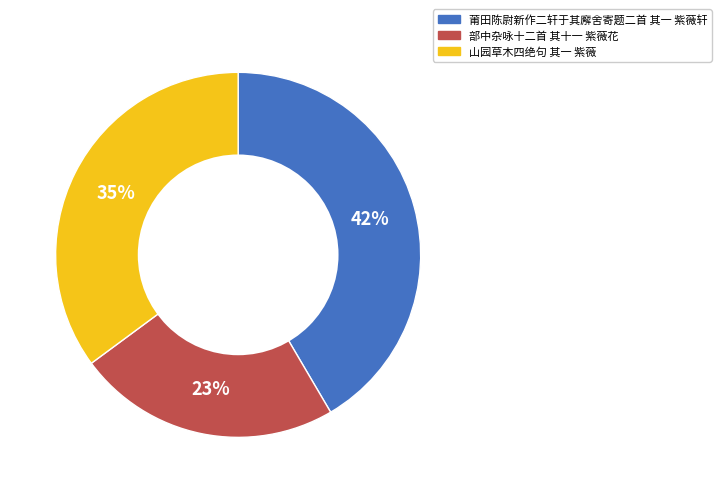

How many slices are in this pie chart?

3